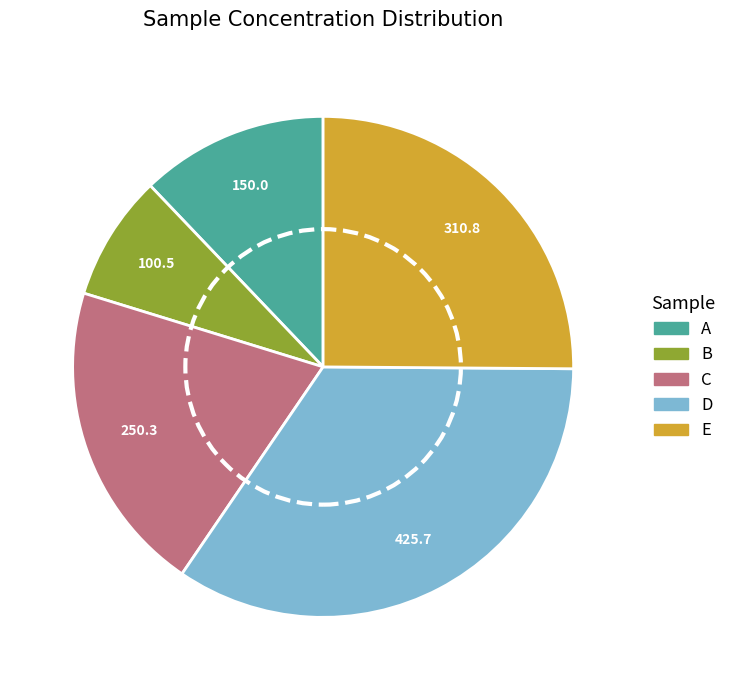

Do B and C together represent more than half of the pie?

No